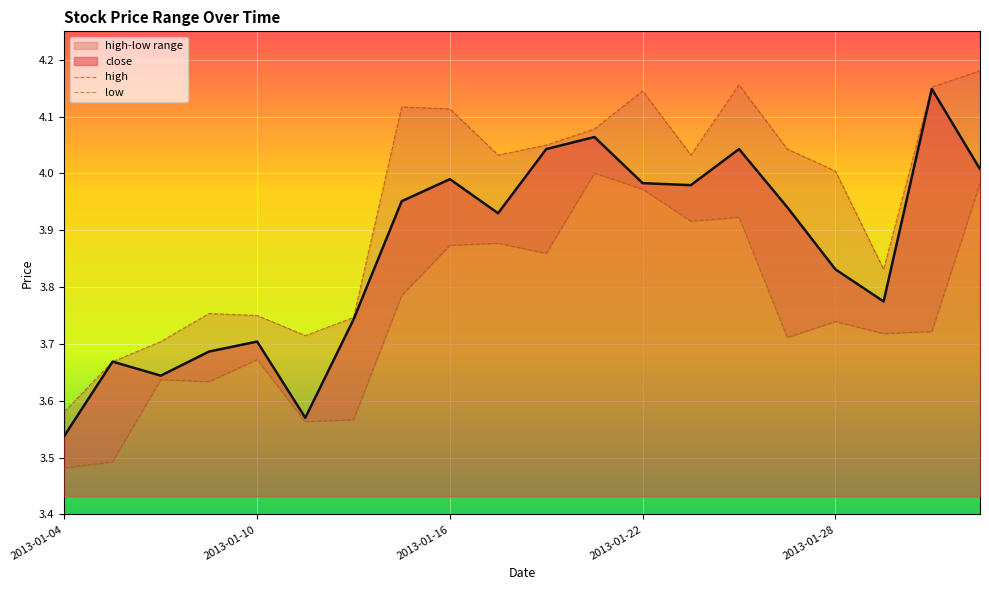

List the series in order of their peak value, highest first.

high, close, low